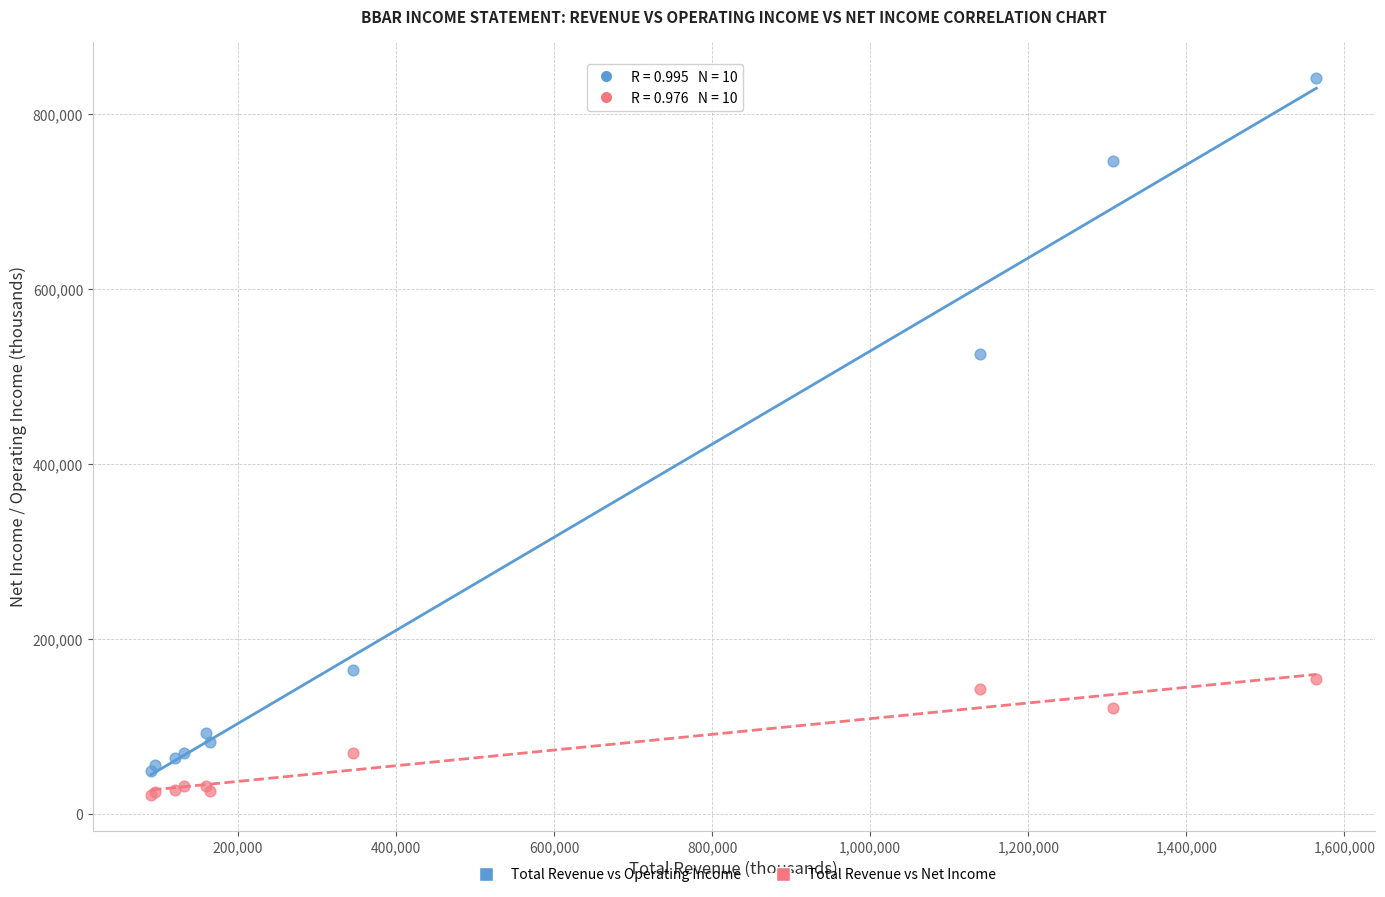

Which series contains the highest Y value?

Total Revenue vs Operating Income